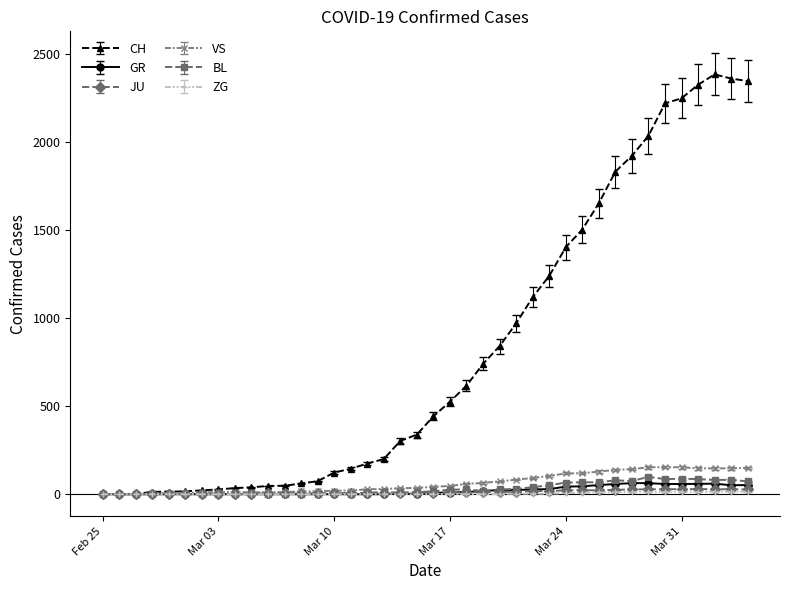

Count the number of categories in the chart.

40